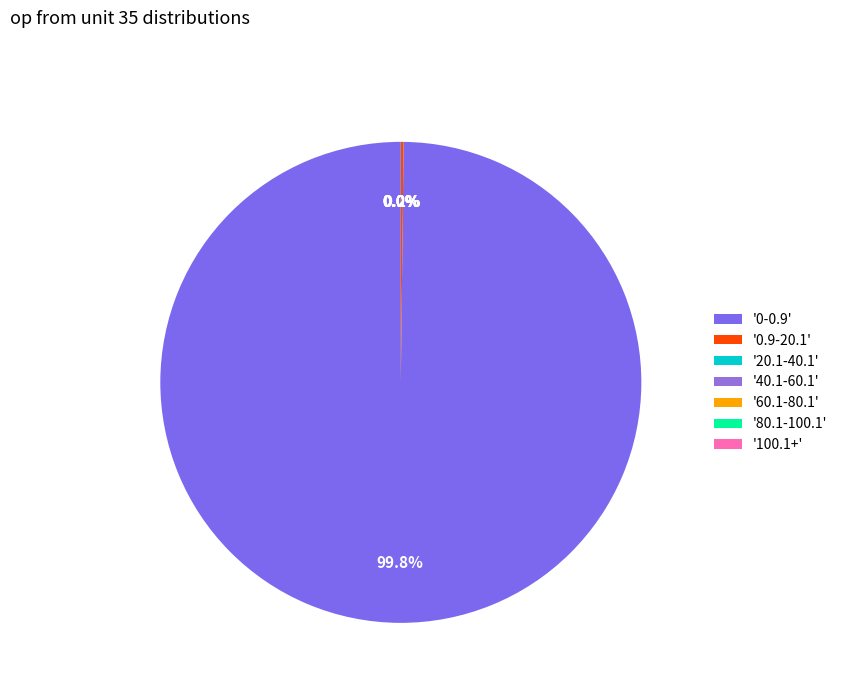

Is there a majority slice in this chart?

Yes